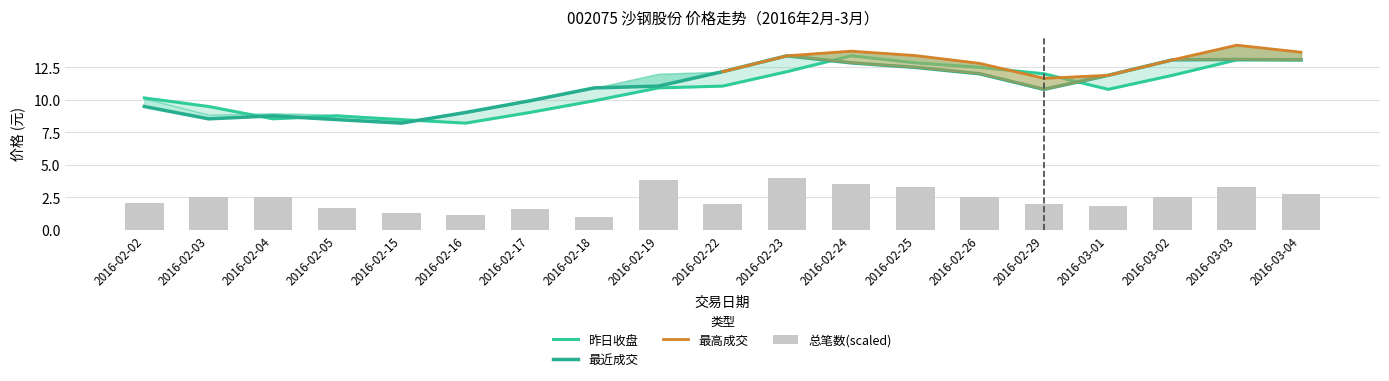

True or false: 昨日收盘 has a value of 9.5 at 2016-02-03.

True